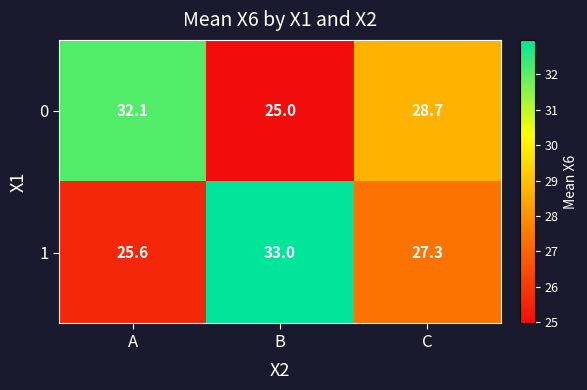

What is the total value across all series at B?

58.0